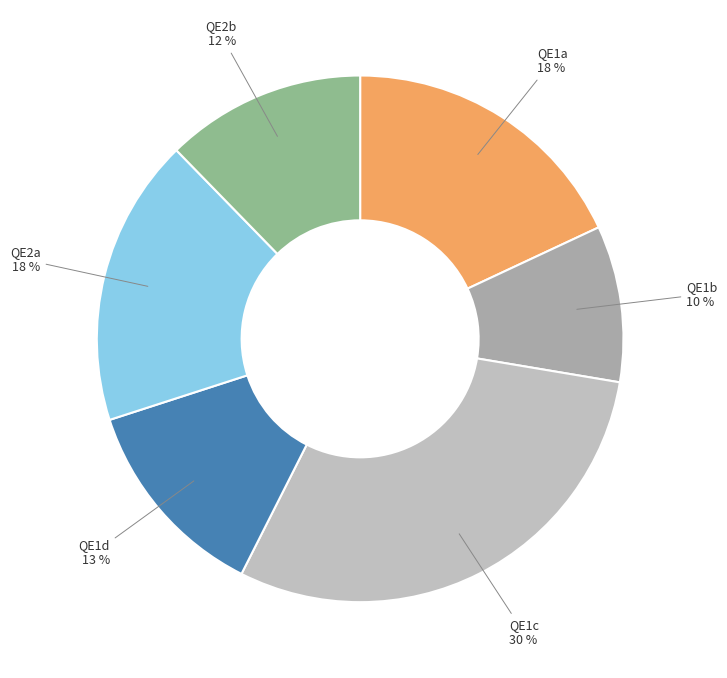

The QE1c slice represents 40% of the pie. True or false?

False